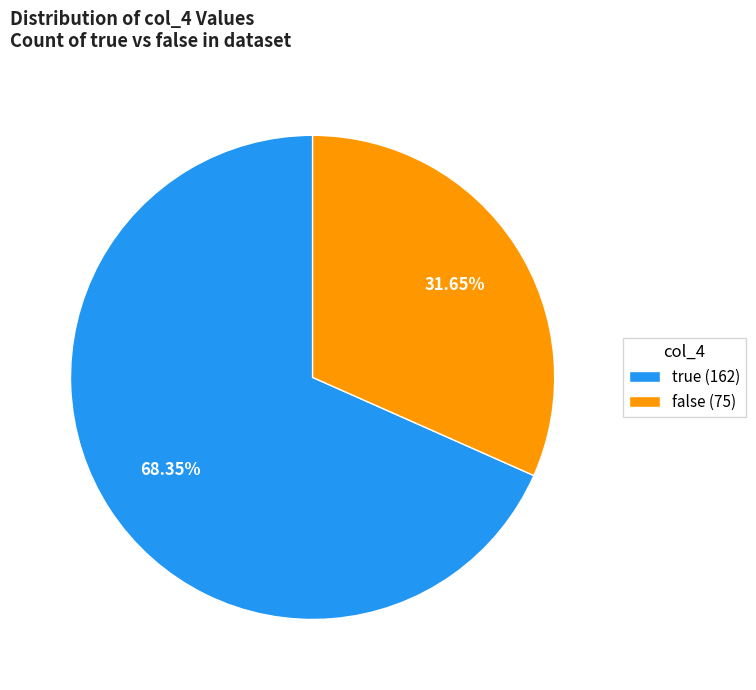

True or false: true accounts for 68% of the total.

True